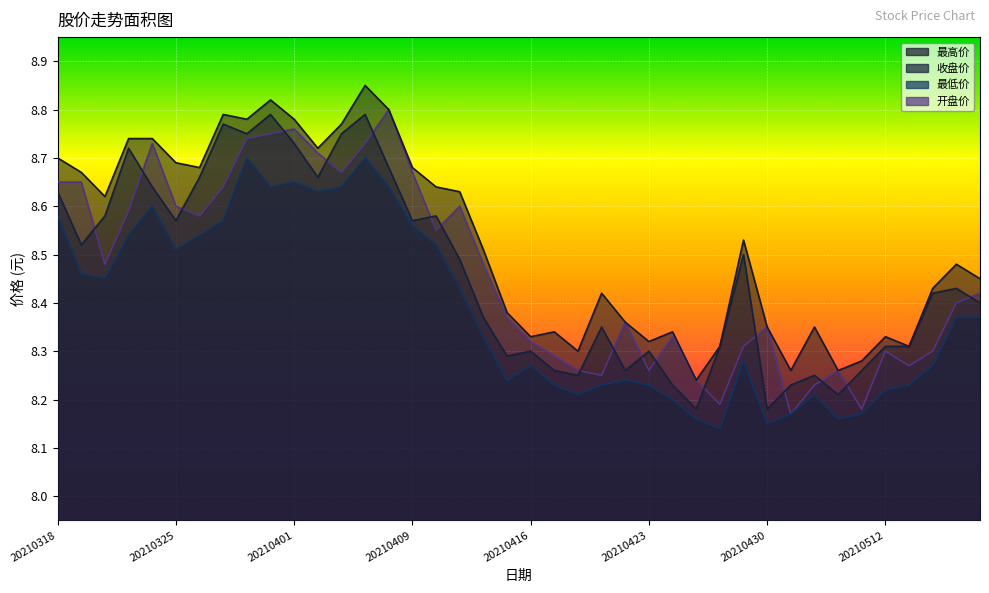

The value of 收盘价 at 20210322 is 5.2. True or false?

False